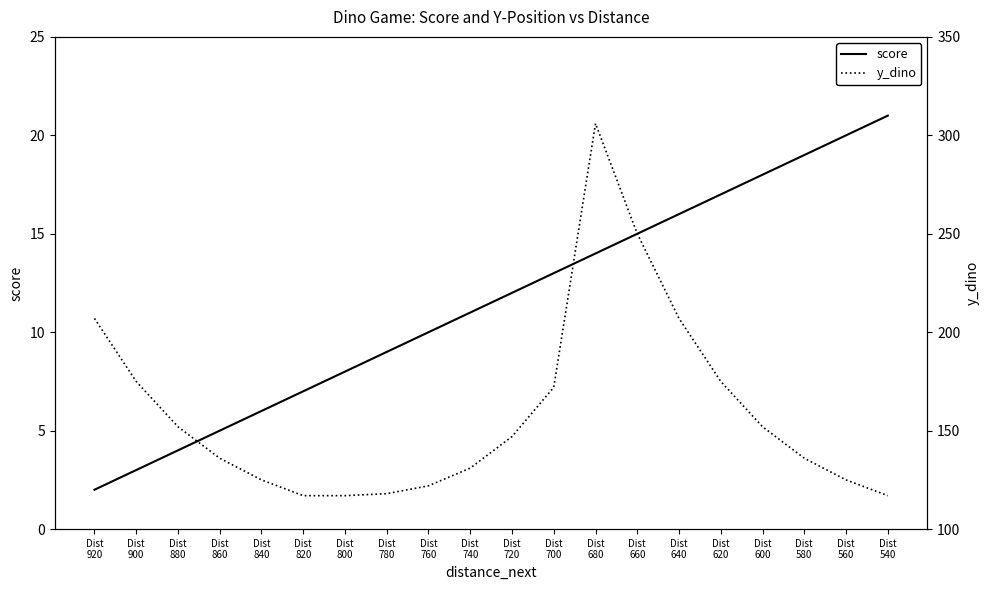

True or false: y_dino has a value of 35 at Dist
880.

False